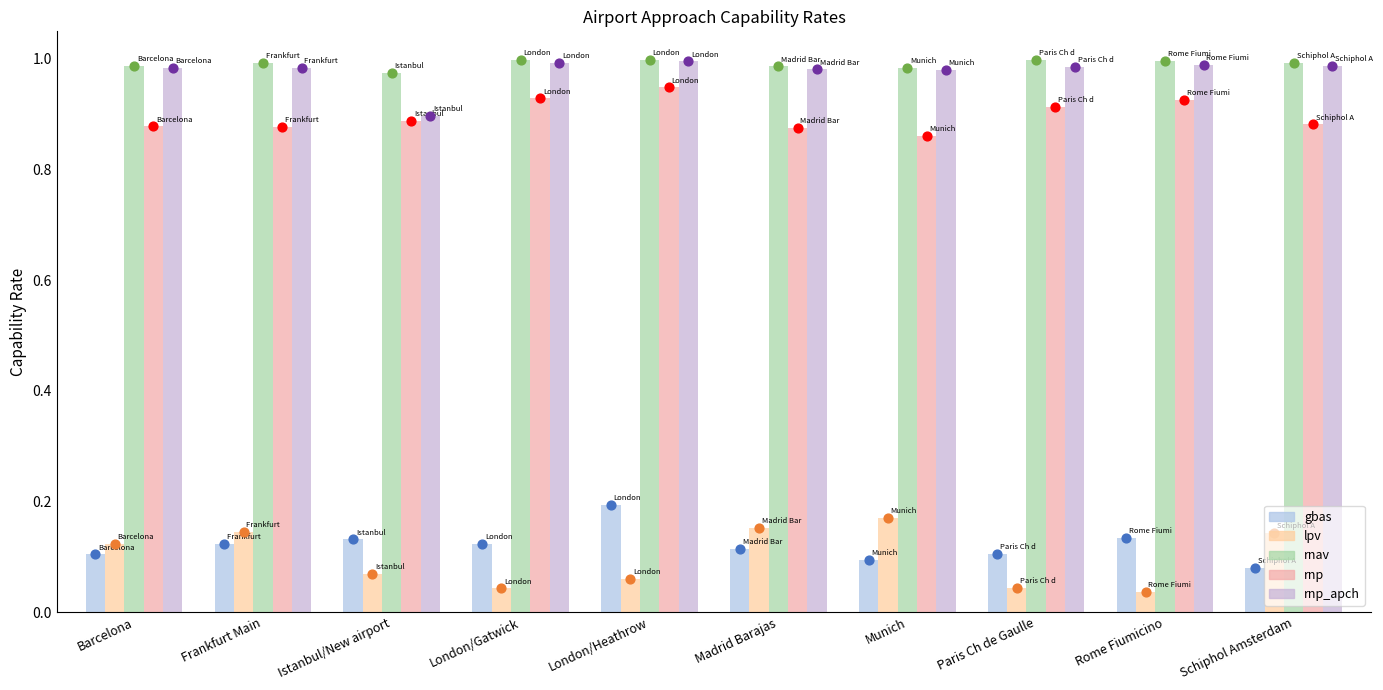

Which series reaches the maximum Y coordinate?

rnav